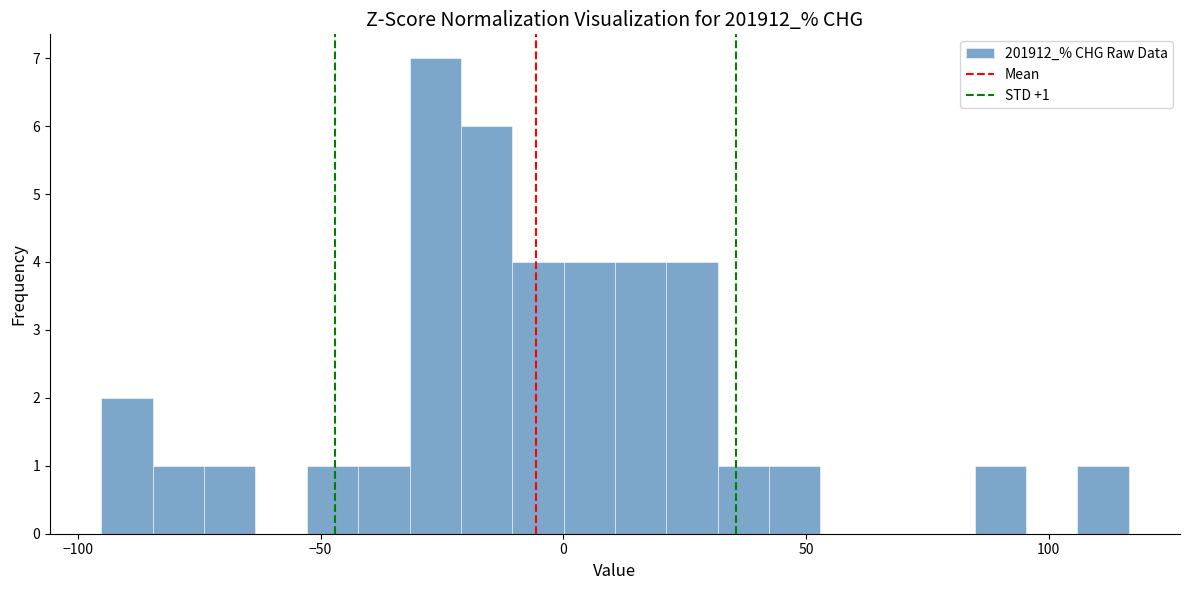

Read against the x-axis, roughly where is the centre of the tallest bar?

-25